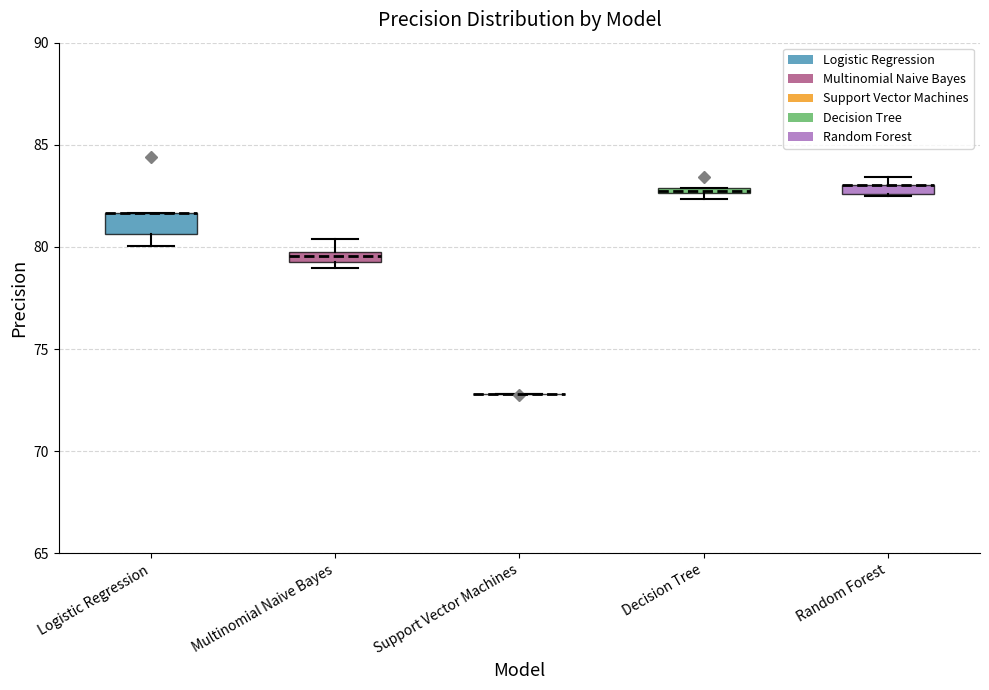

Comparing the boxes themselves (not the whiskers), which one is the tallest?

Logistic Regression